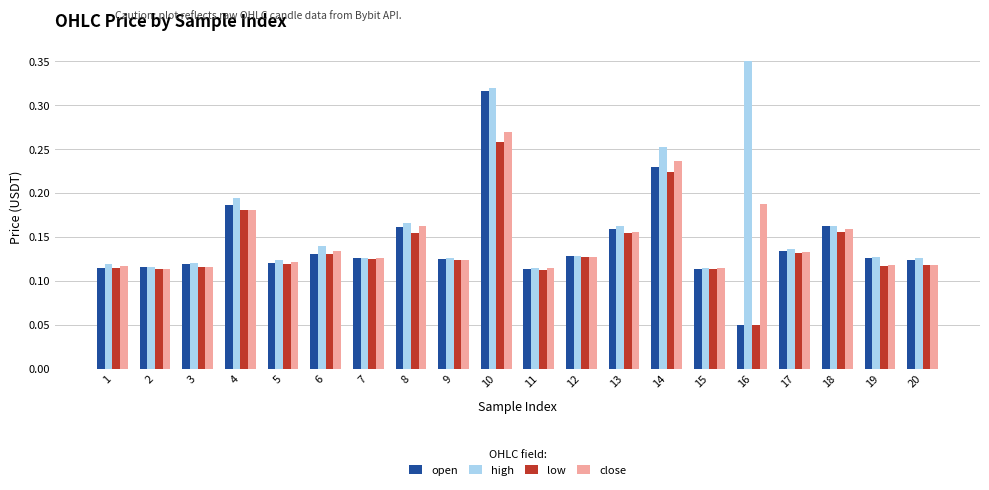

What is the sum of all low values?

2.7